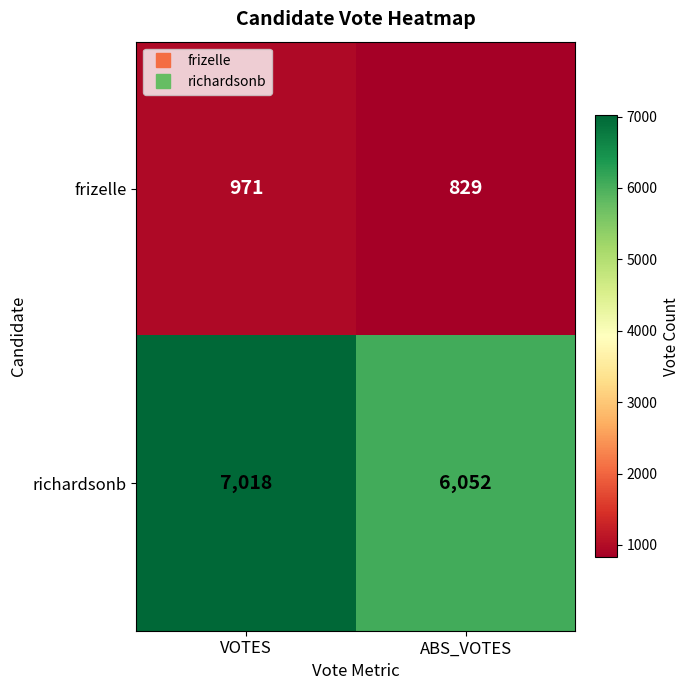

What value does the richardsonb series have at VOTES?

7018